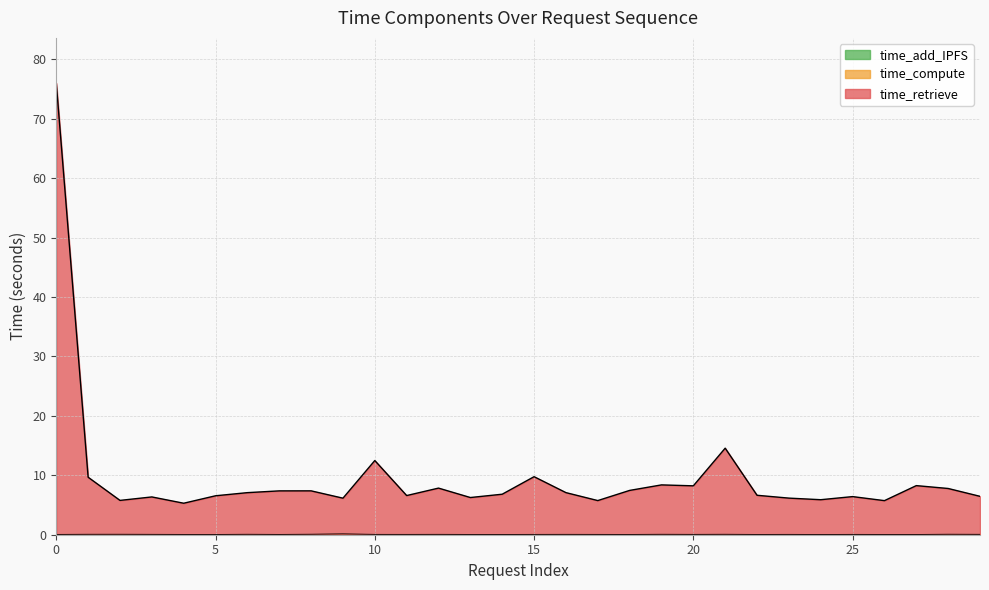

Between 25 and 29, which series saw the biggest shift?

time_retrieve